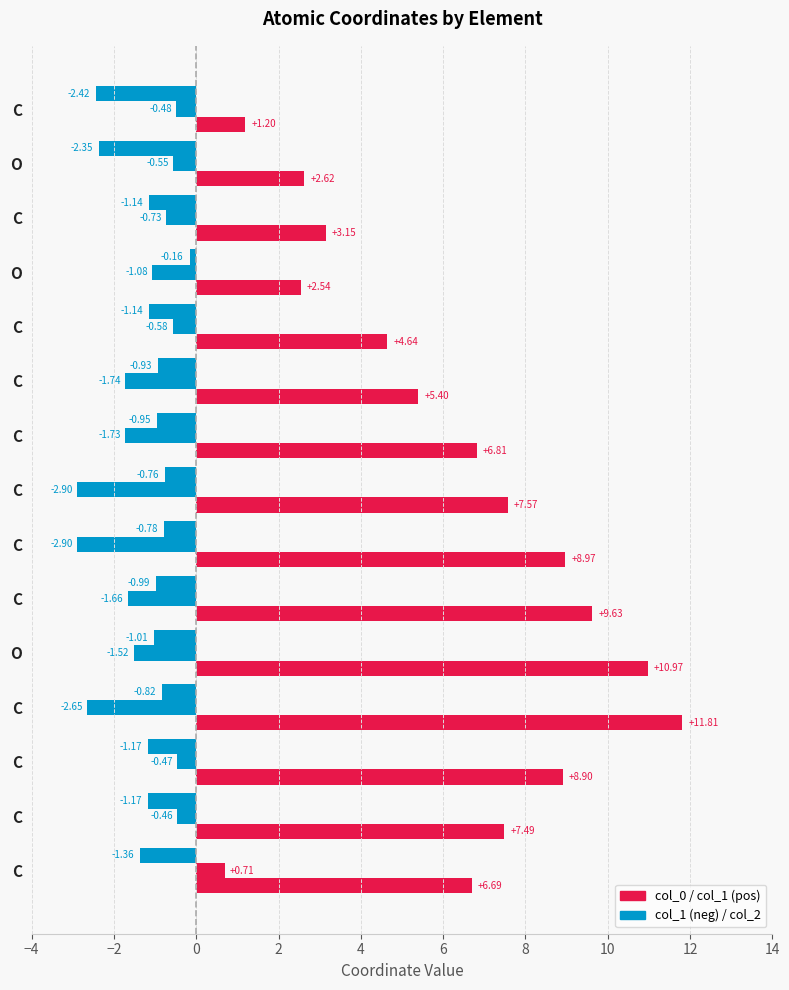

How many series are shown in this chart?

3